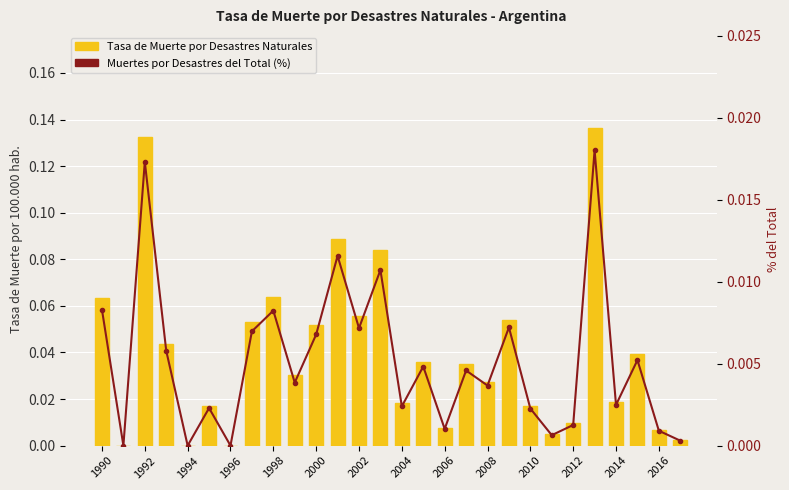

The value of Tasa de Muerte at 17 is 0.0. True or false?

True